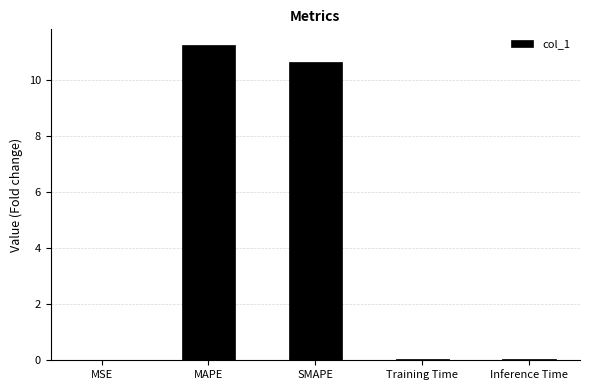

The value at MAPE is 11.3. True or false?

True